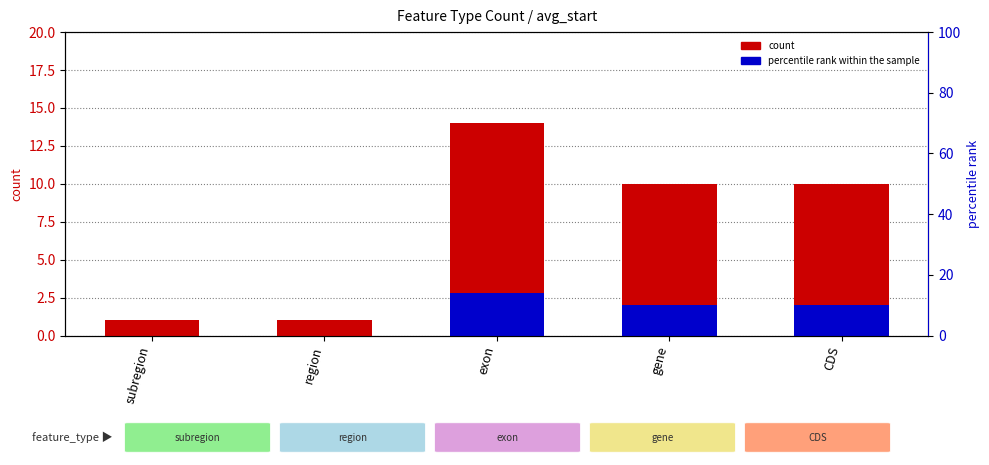

Where does the count series first go above 10?

exon